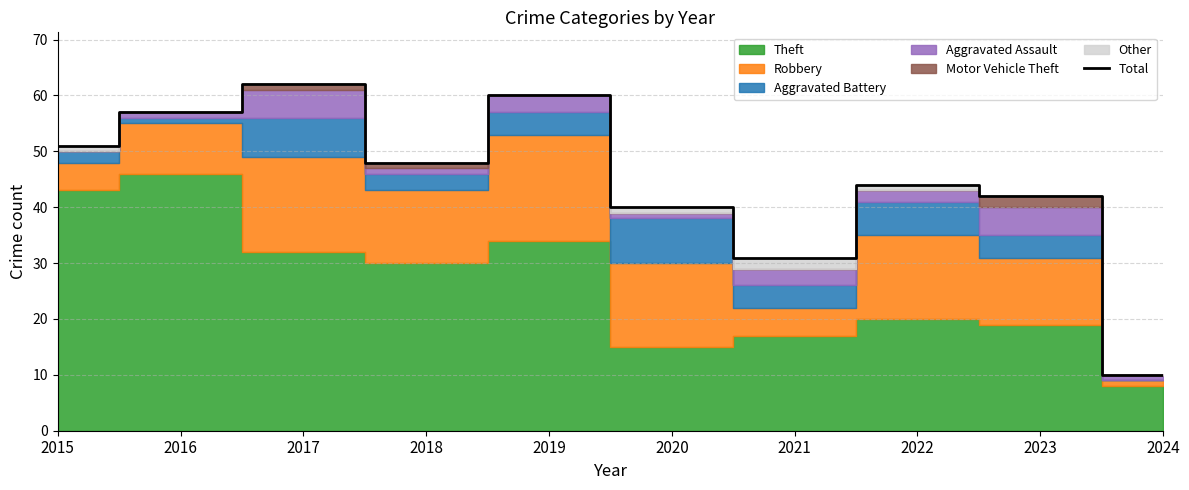

What is the greatest value displayed?

62